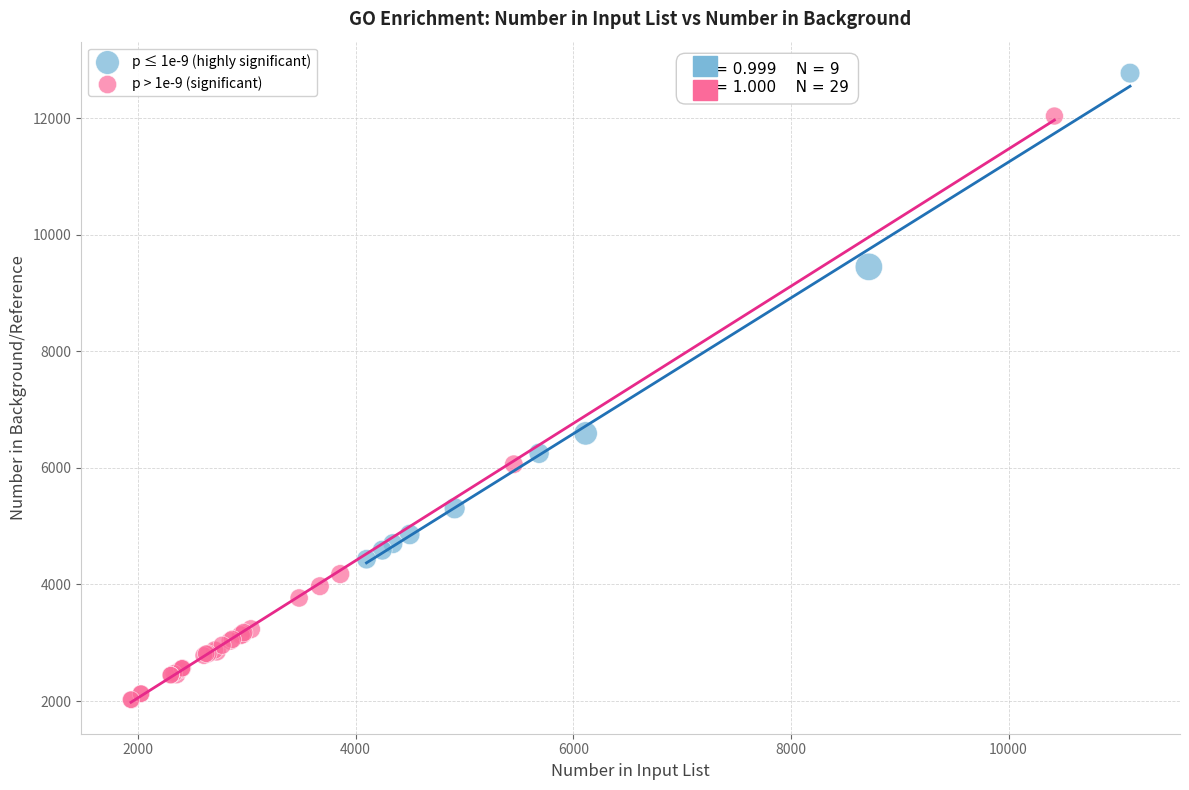

Which series contains the highest Y value?

p ≤ 1e-9 (highly significant)